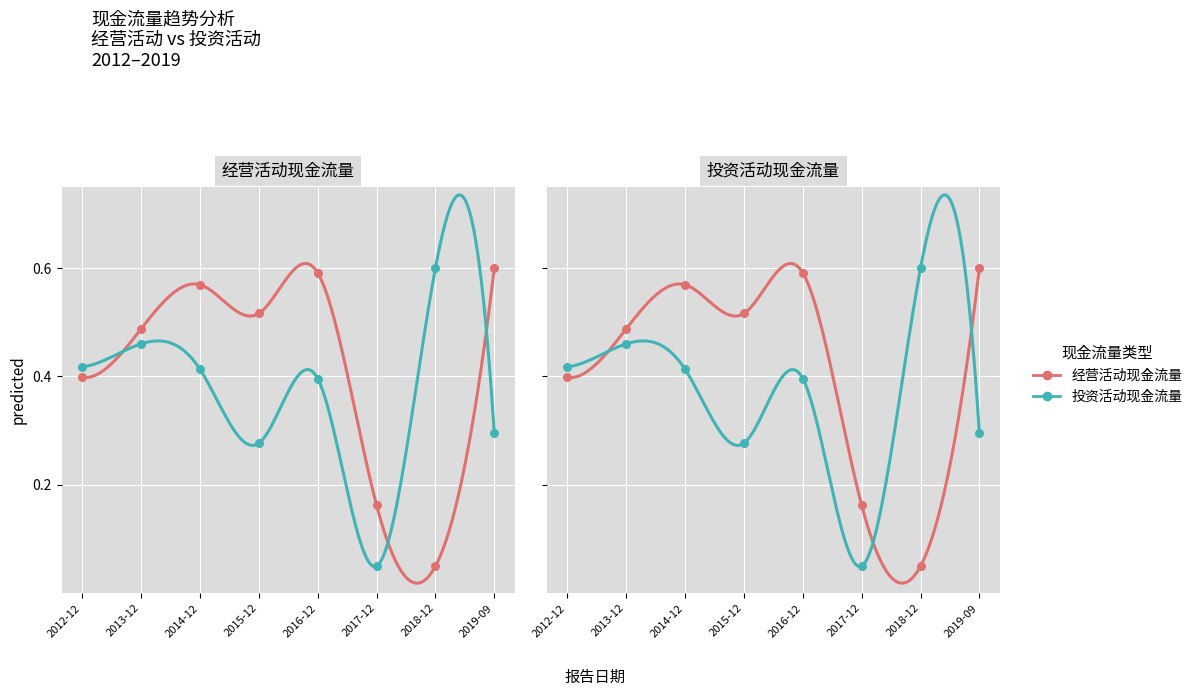

At how many categories does at least one series exceed 0?

8